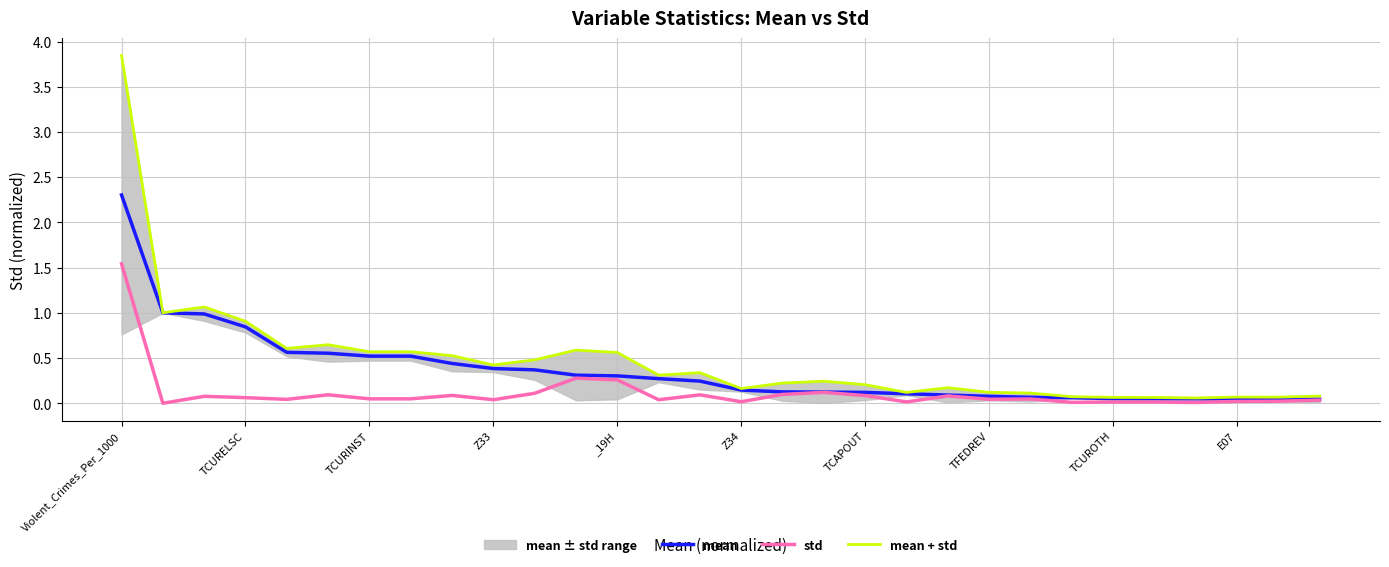

Is it true that mean equals 0.1 at Z33?

False